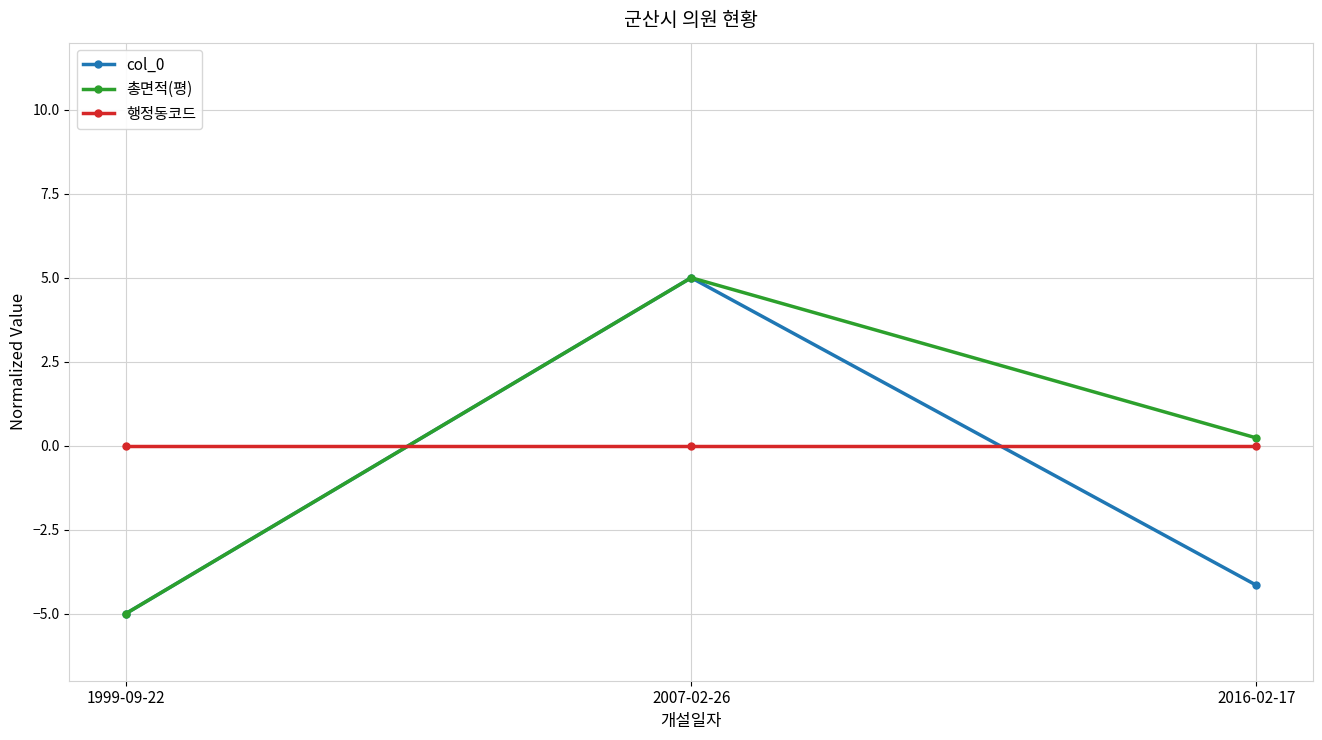

True or false: col_0 has a value of 5.0 at 2007-02-26.

True